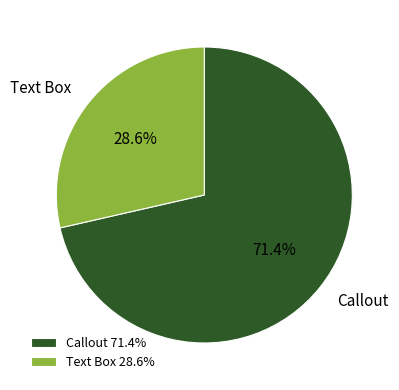

Rank the categories by value from highest to lowest.

Callout, Text Box